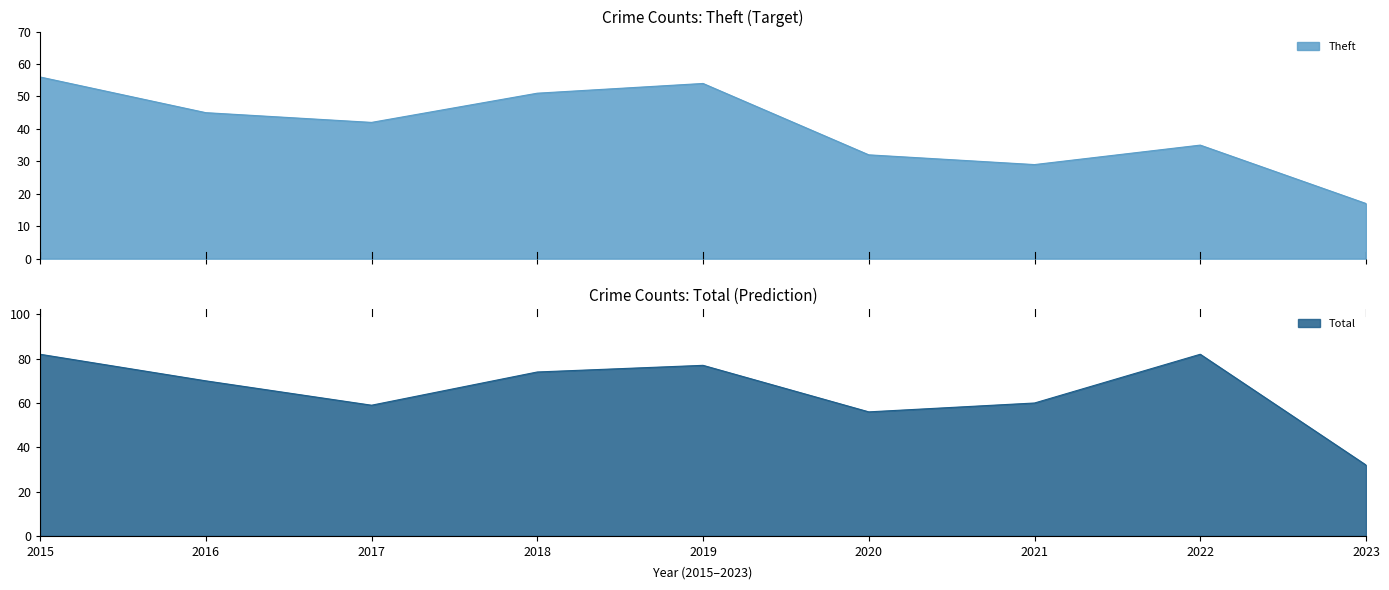

Between 2016 and 2023, which series saw the biggest shift?

Total